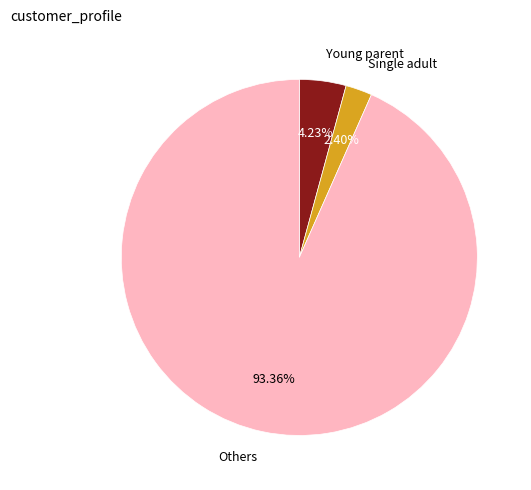

What is the smallest slice in the pie chart?

Single adult